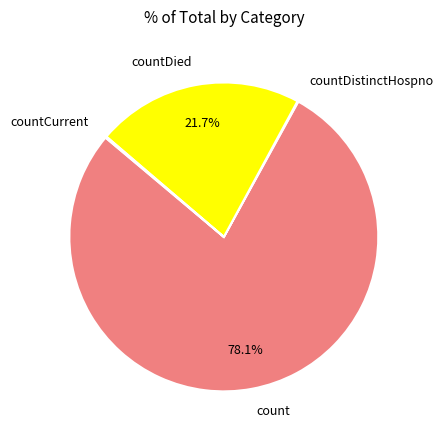

Is the sum of count and countDied greater than half?

Yes